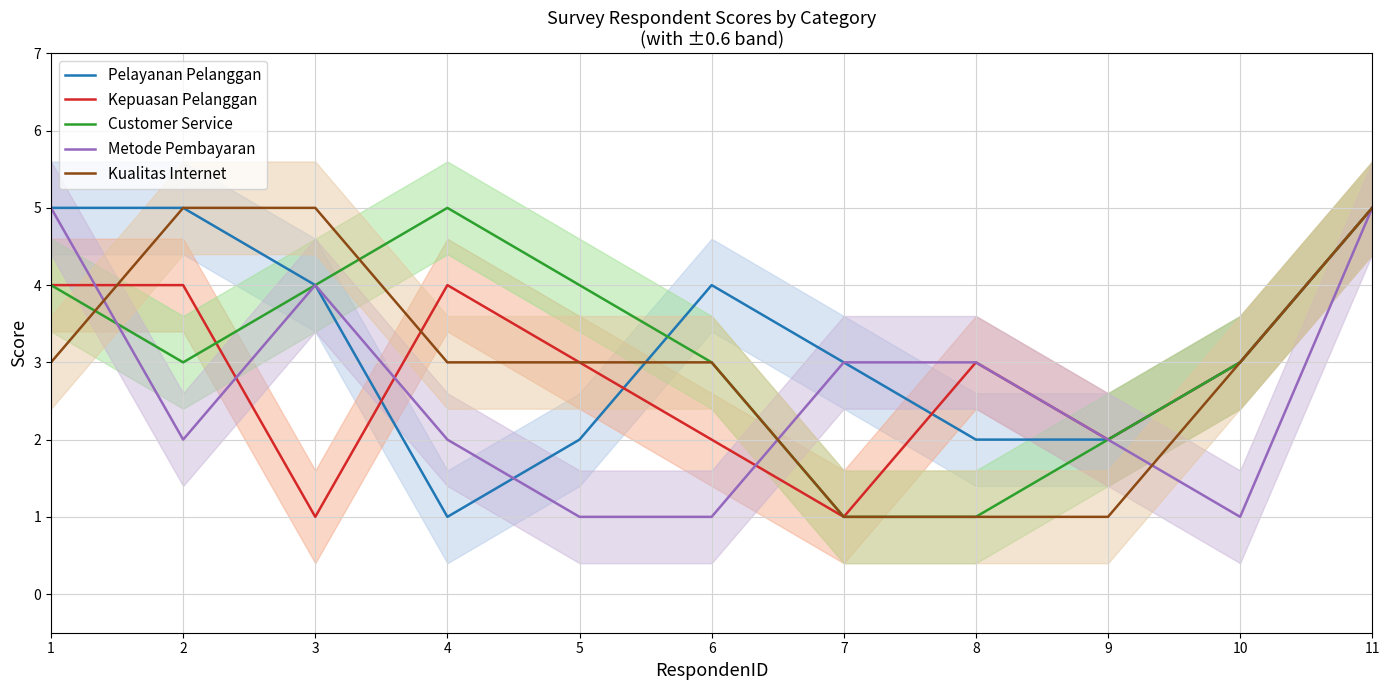

How many times do Pelayanan Pelanggan and Metode Pembayaran cross each other?

1